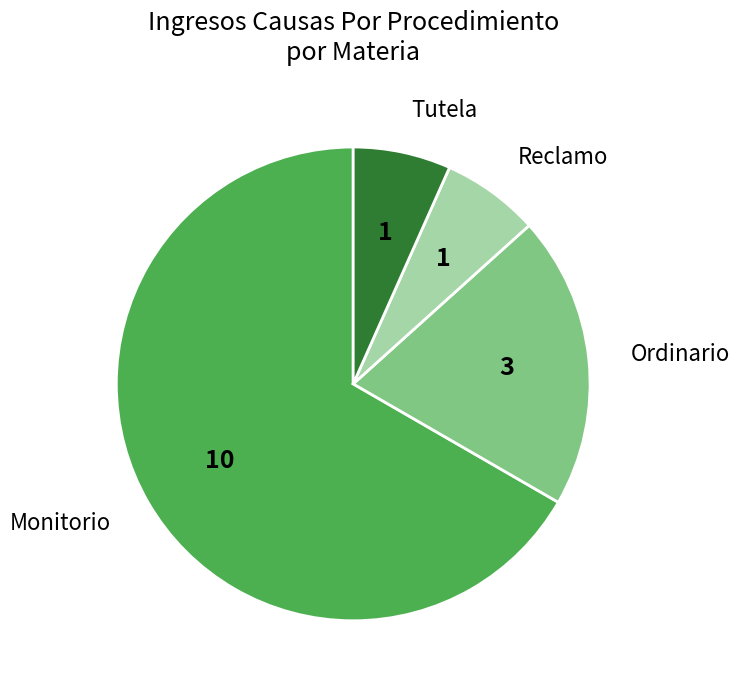

Combined, do Tutela and Reclamo account for over 50%?

No